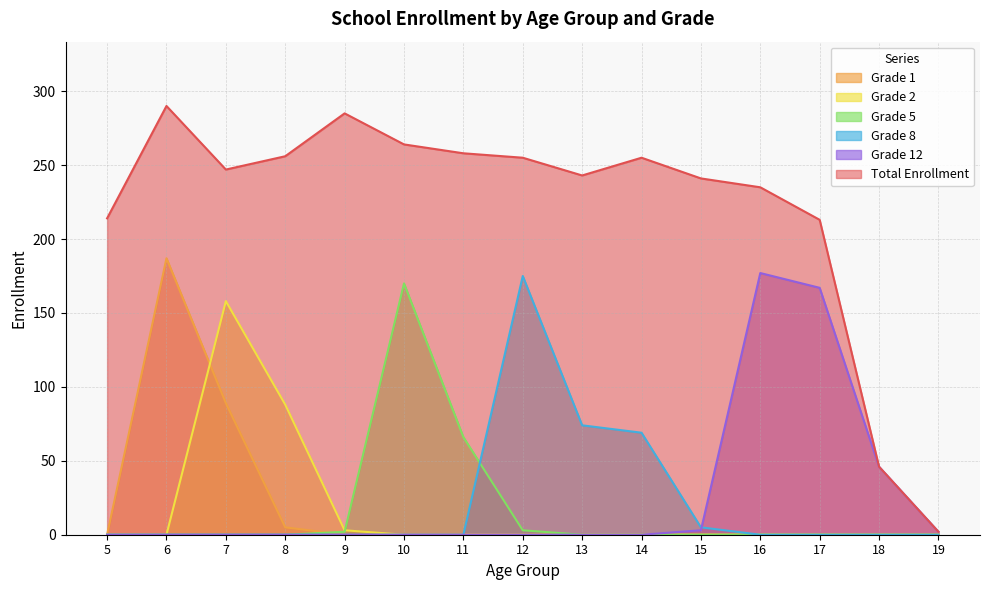

Does the chart have visible grid lines?

Yes